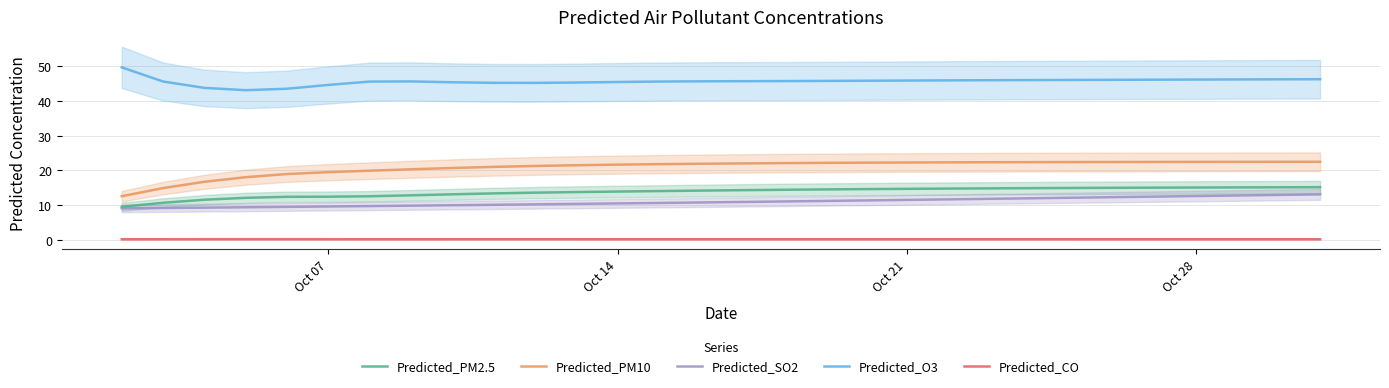

What is the lowest value of the Predicted_PM10 series?

12.6